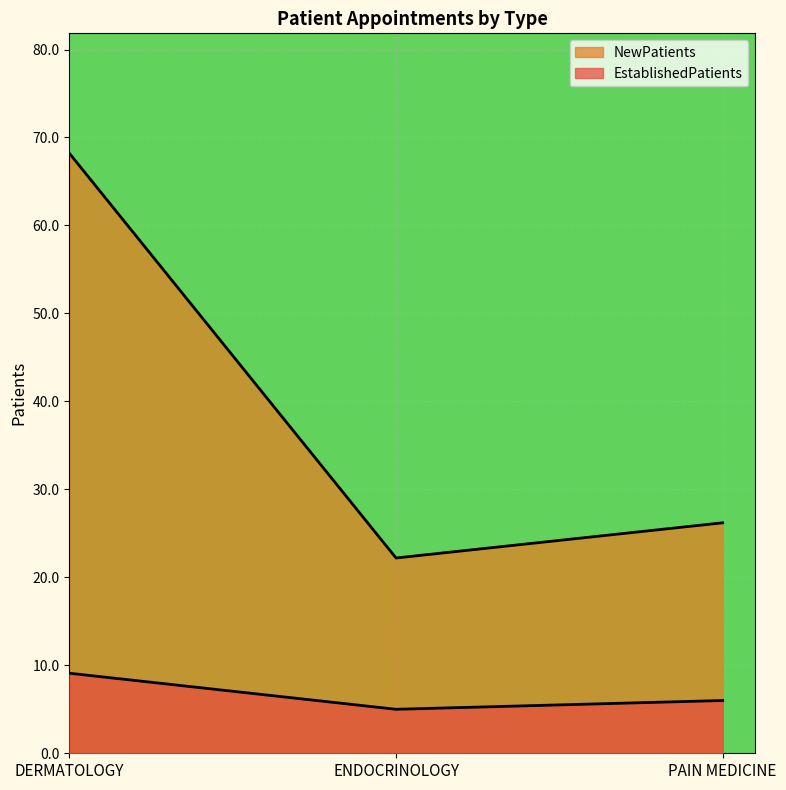

How many lines are shown in the chart?

2